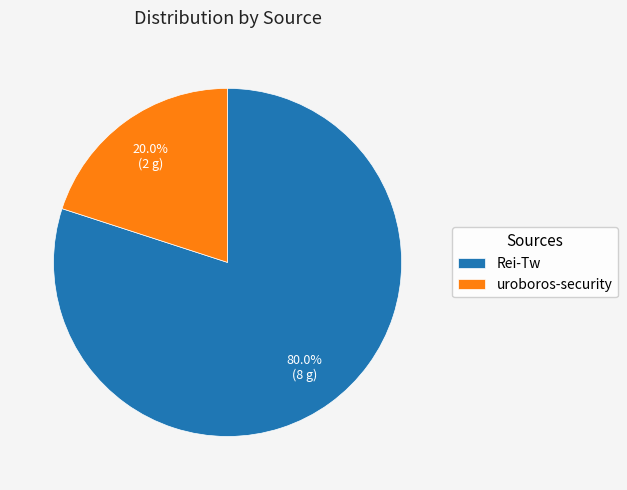

The uroboros-security slice represents 20% of the pie. True or false?

True